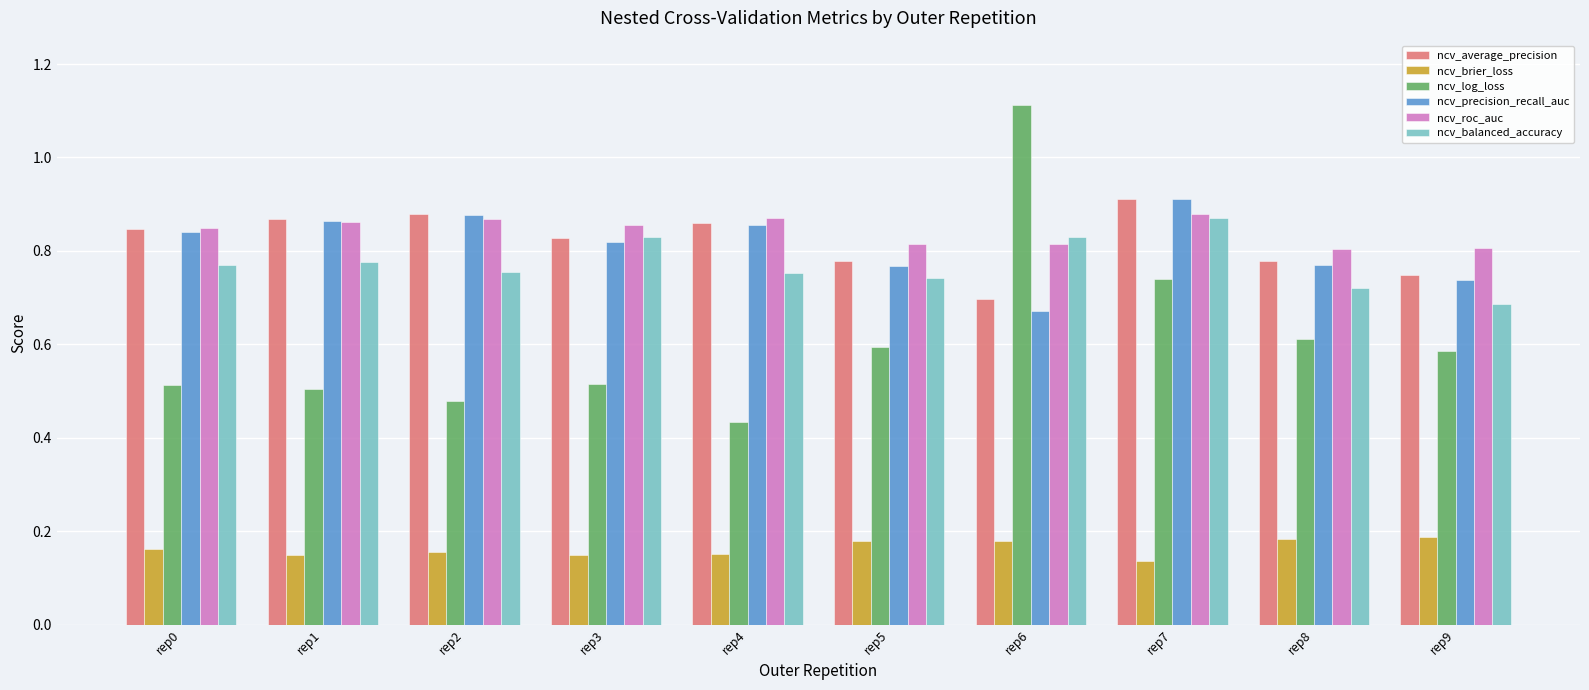

The value of ncv_brier_loss at rep0 is 0.1. True or false?

False